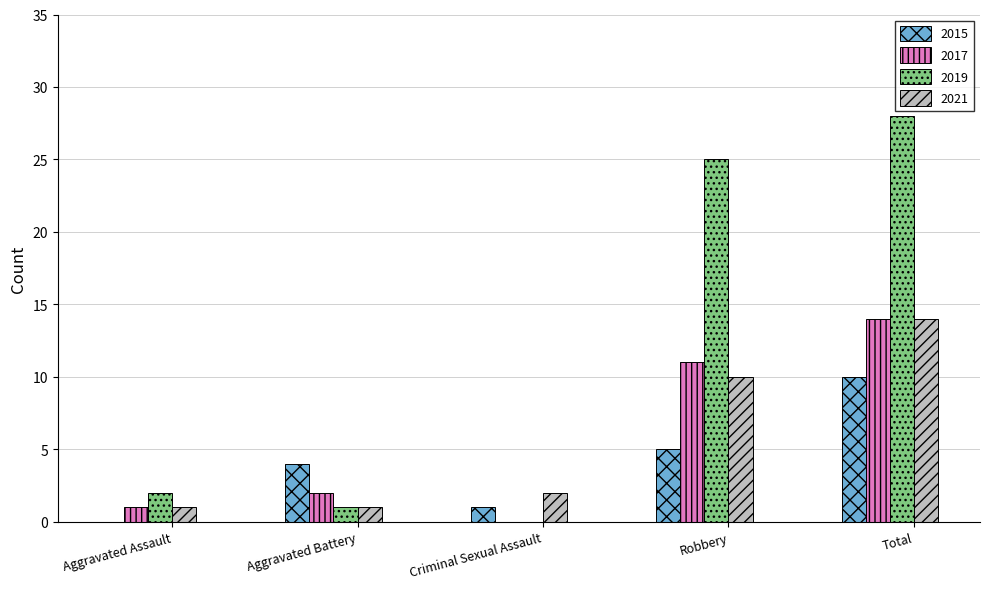

Reading left to right, extract all data points from this chart.

2015: Aggravated Assault=0	Aggravated Battery=4	Criminal Sexual Assault=1	Robbery=5	Total=10
2017: Aggravated Assault=1	Aggravated Battery=2	Criminal Sexual Assault=0	Robbery=11	Total=14
2019: Aggravated Assault=2	Aggravated Battery=1	Criminal Sexual Assault=0	Robbery=25	Total=28
2021: Aggravated Assault=1	Aggravated Battery=1	Criminal Sexual Assault=2	Robbery=10	Total=14